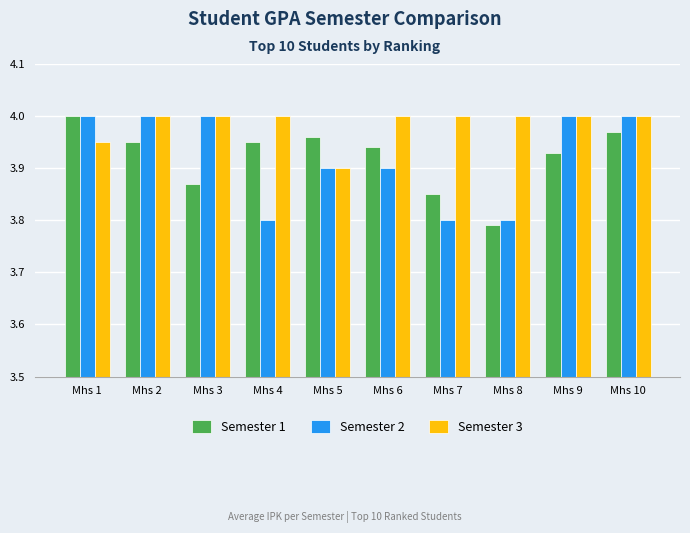

What are all the series names shown in the legend?

Semester 1, Semester 2, Semester 3